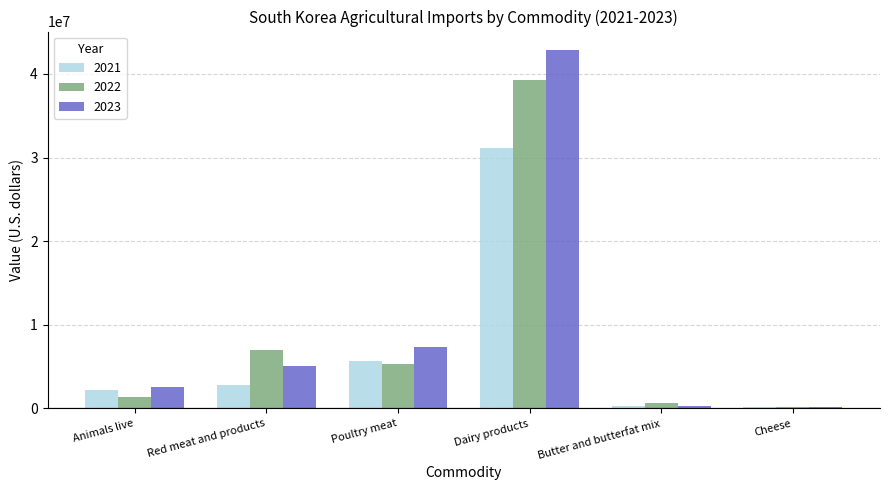

What is the maximum value for 2022?

39239076